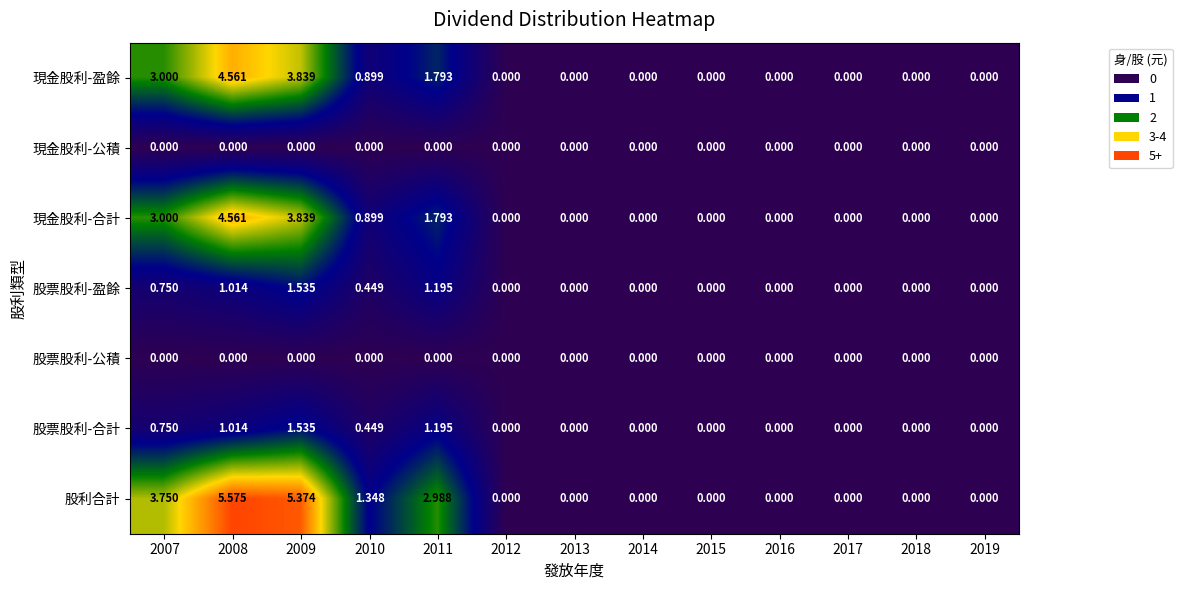

Which series has the largest total across all categories?

股利合計